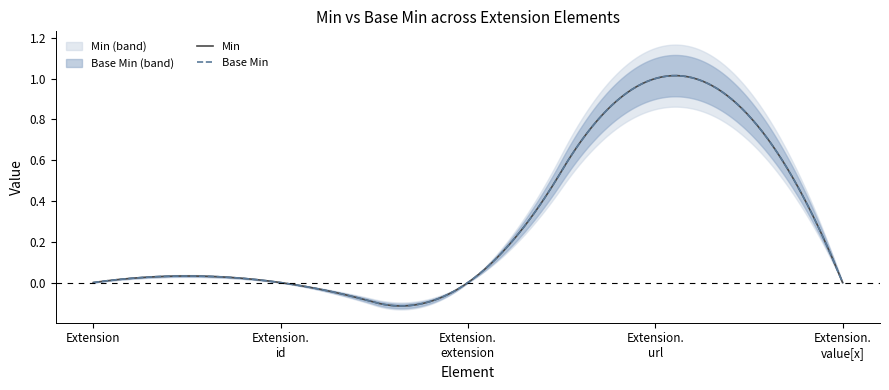

What is the label of the 3rd point from the left?

Extension.extension